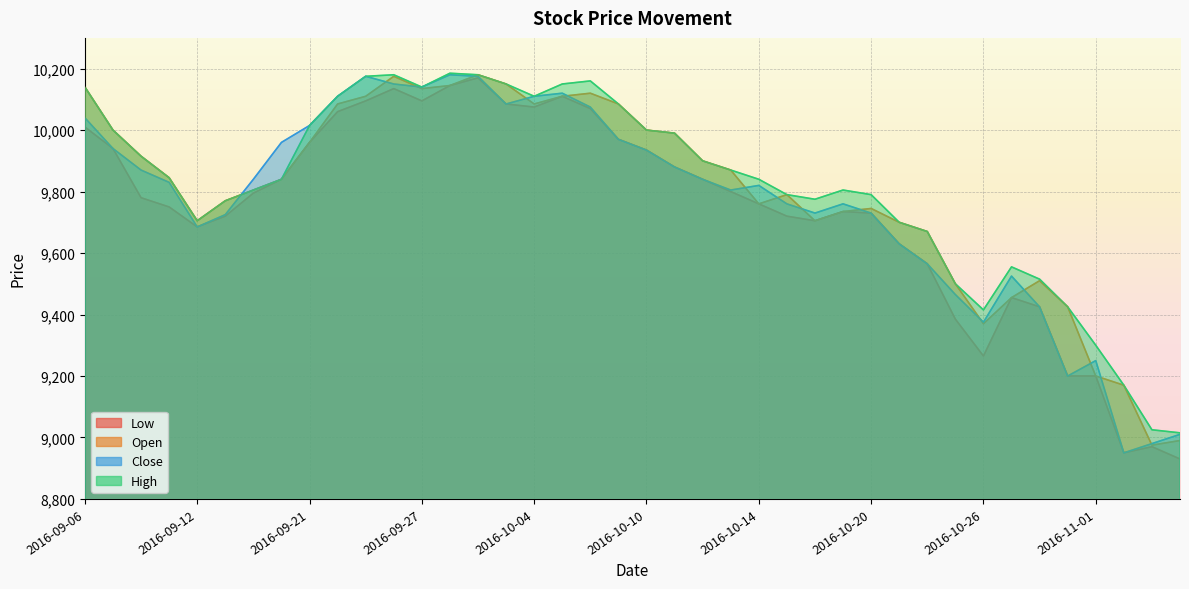

What is the label of the 39th point from the right?

2016-09-07